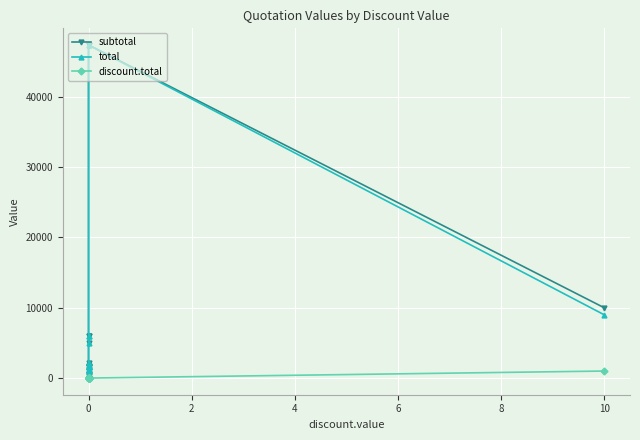

Which series has the largest total across all categories?

subtotal